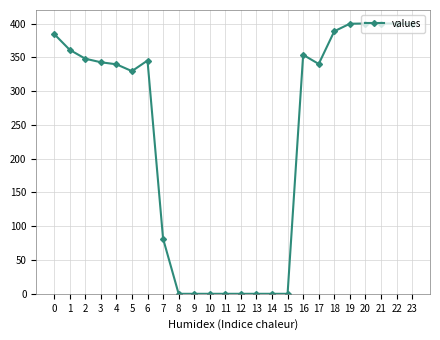

True or false: there are more than 1 points higher than both neighbors.

True